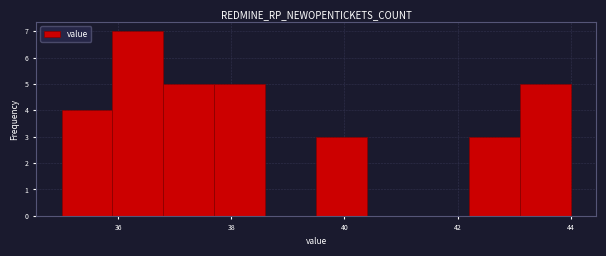

Reading left to right, transcribe this chart: for each bar, give the range it covers on the x-axis and its height. Neither the bar edges nor the heights are printed on the chart, so give them approximately, as read against the axes.

35.0 to 35.9: 4
35.9 to 36.8: 7
36.8 to 37.7: 5
37.7 to 38.6: 5
38.6 to 39.5: 0
39.5 to 40.4: 3
40.4 to 41.3: 0
41.3 to 42.2: 0
42.2 to 43.1: 3
43.1 to 44.0: 5